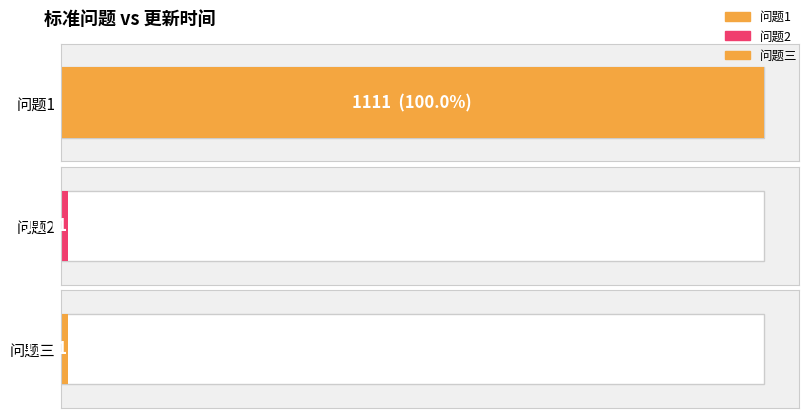

Reading left to right, list all the values displayed in this chart.

1111	11	11